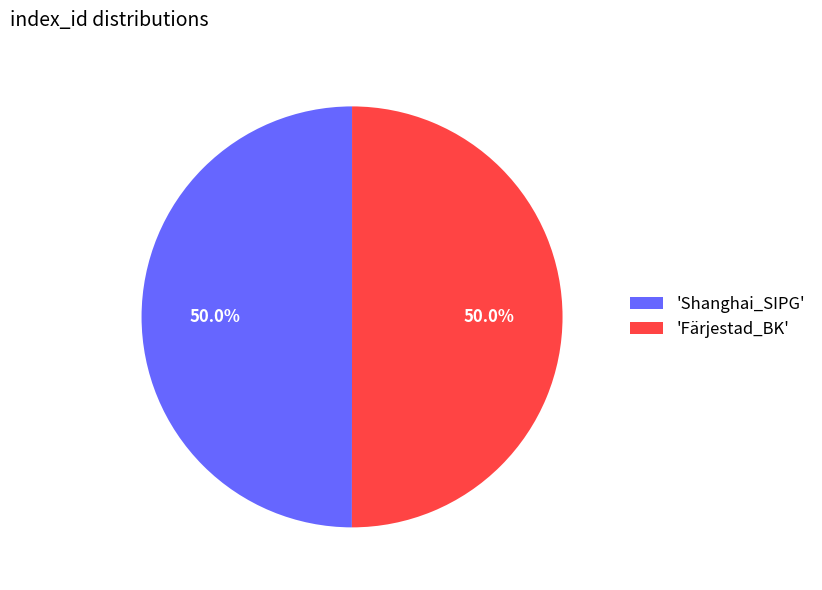

How many segments does this pie chart have?

2